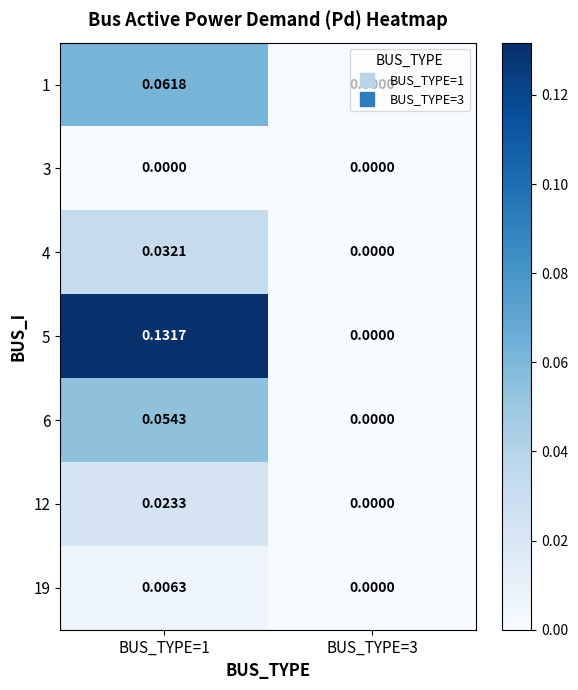

Is the value of 12 at BUS_TYPE=1 greater than the value of 4 at BUS_TYPE=3?

Yes